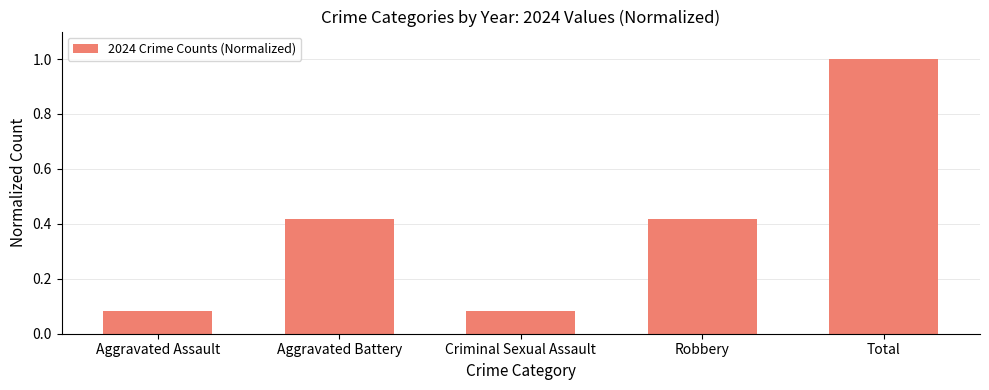

Which has a higher value, Total or Robbery?

Total